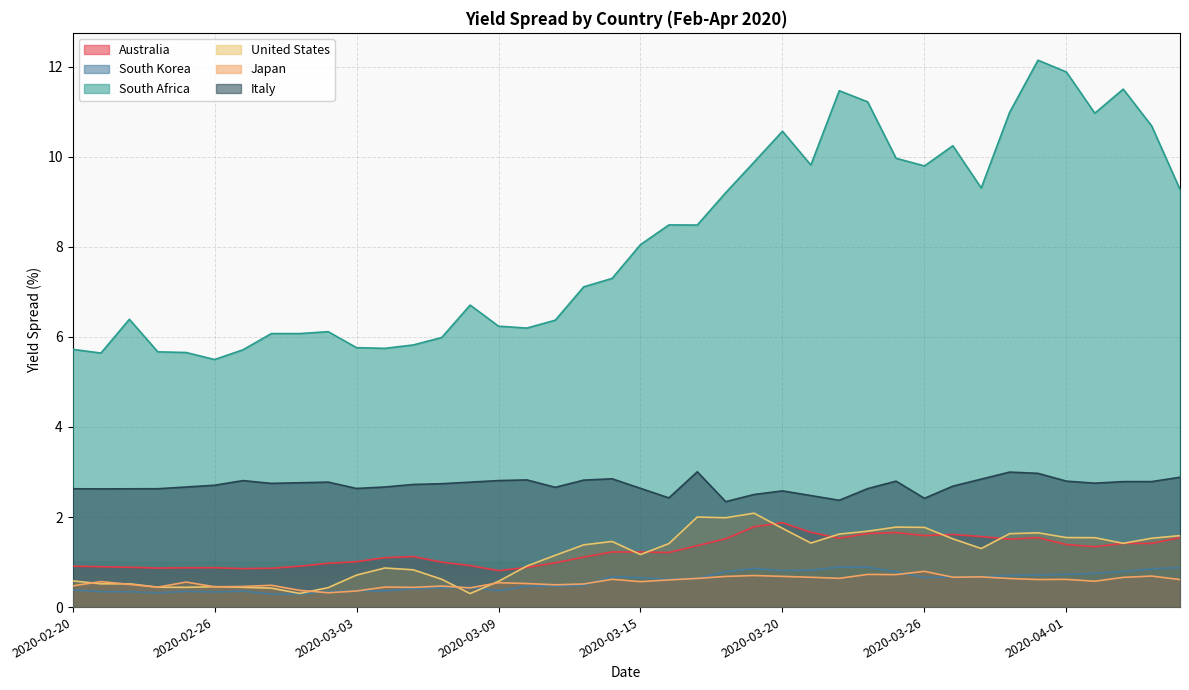

At which category does Australia reach its first local peak?

2020-02-26